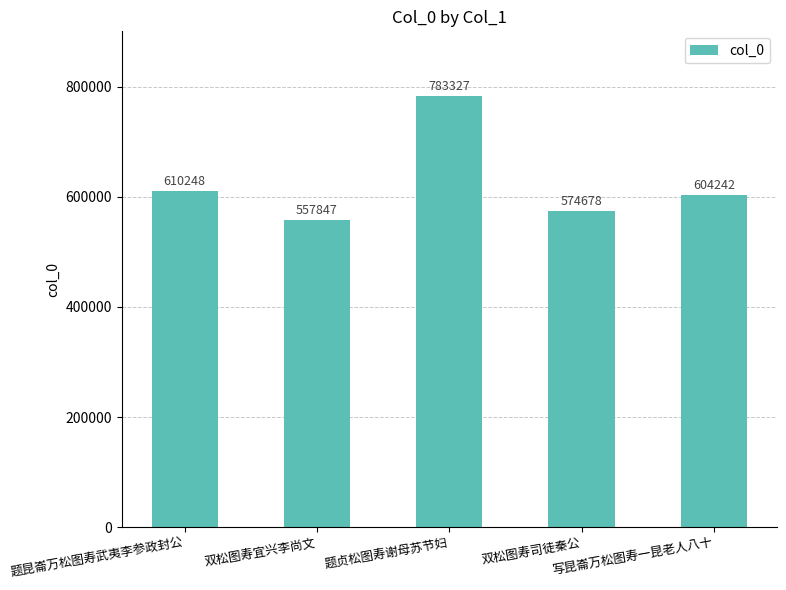

How many categories are shown in the chart?

5